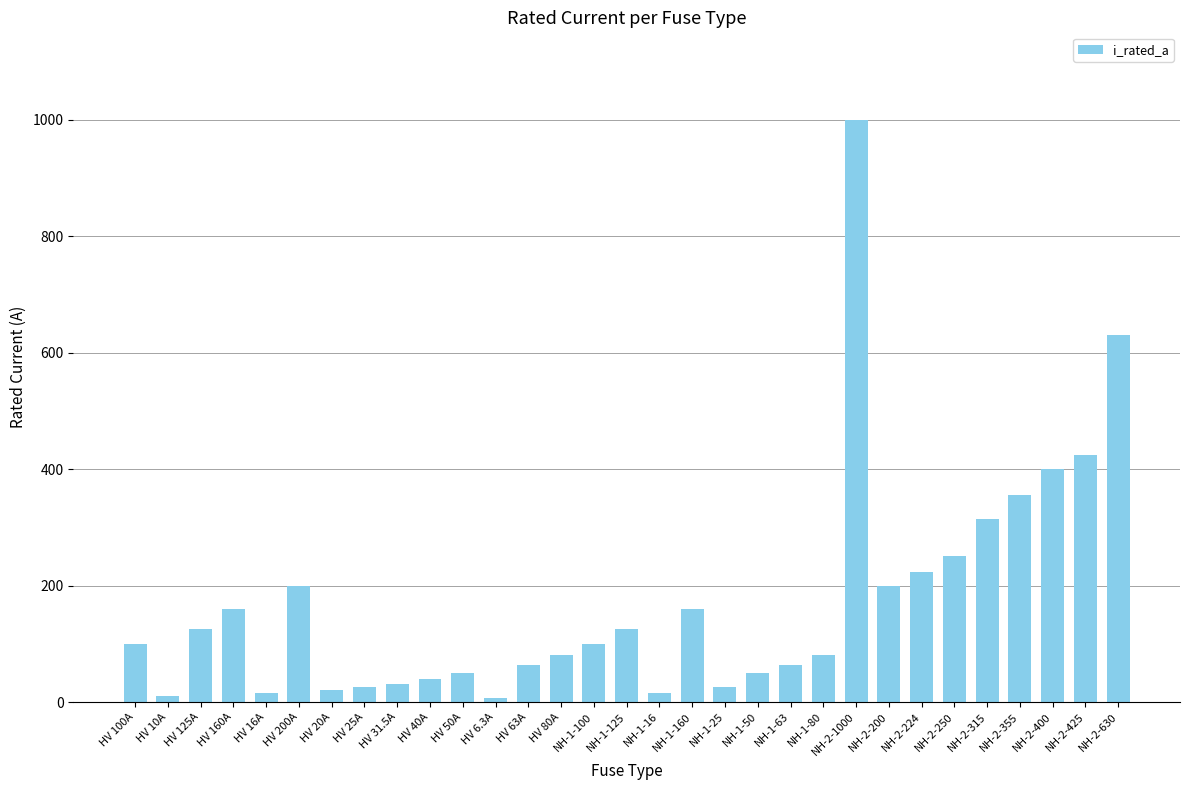

Which label corresponds to the largest value in the chart?

NH-2-1000